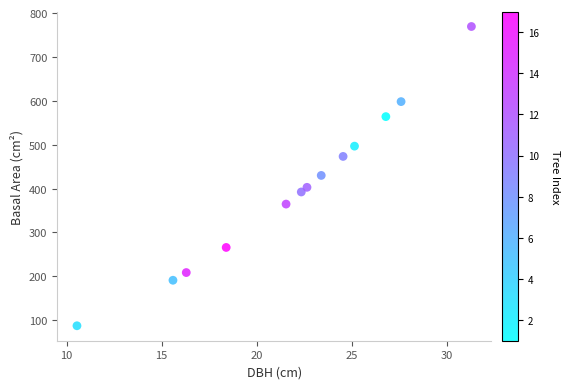

What is the range of X values (max minus min)?

20.8